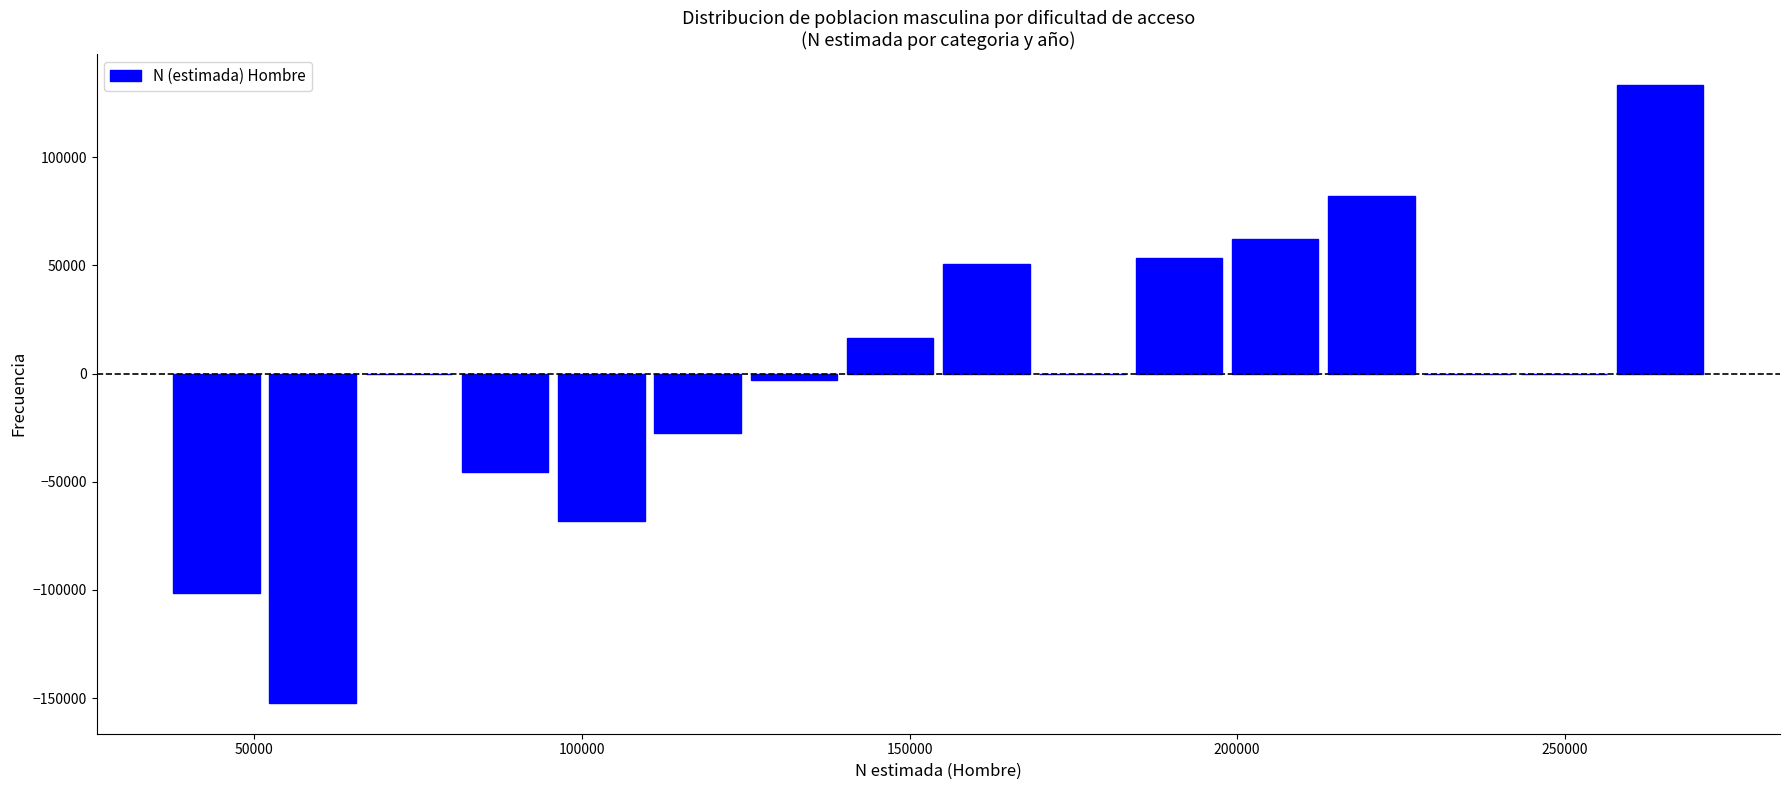

Around what value on the x-axis is the tallest bar? Give the approximate position of its centre, as read against the axis.

265000